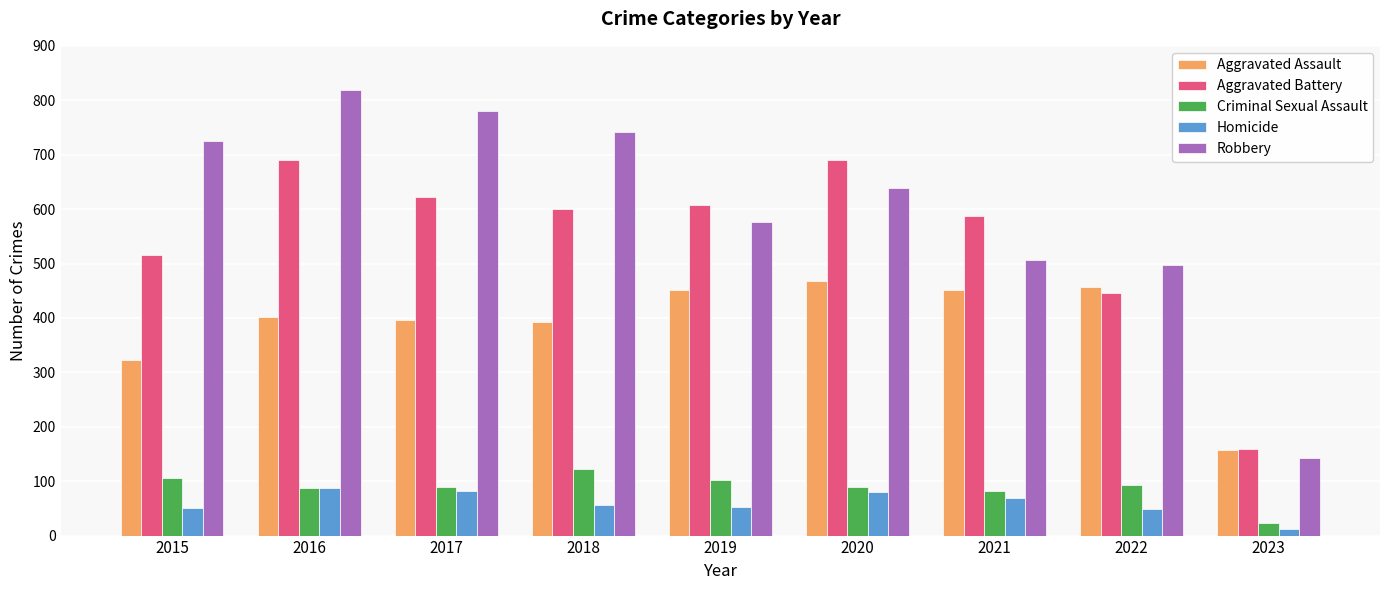

What is the difference between the highest and lowest values at 2020?

610